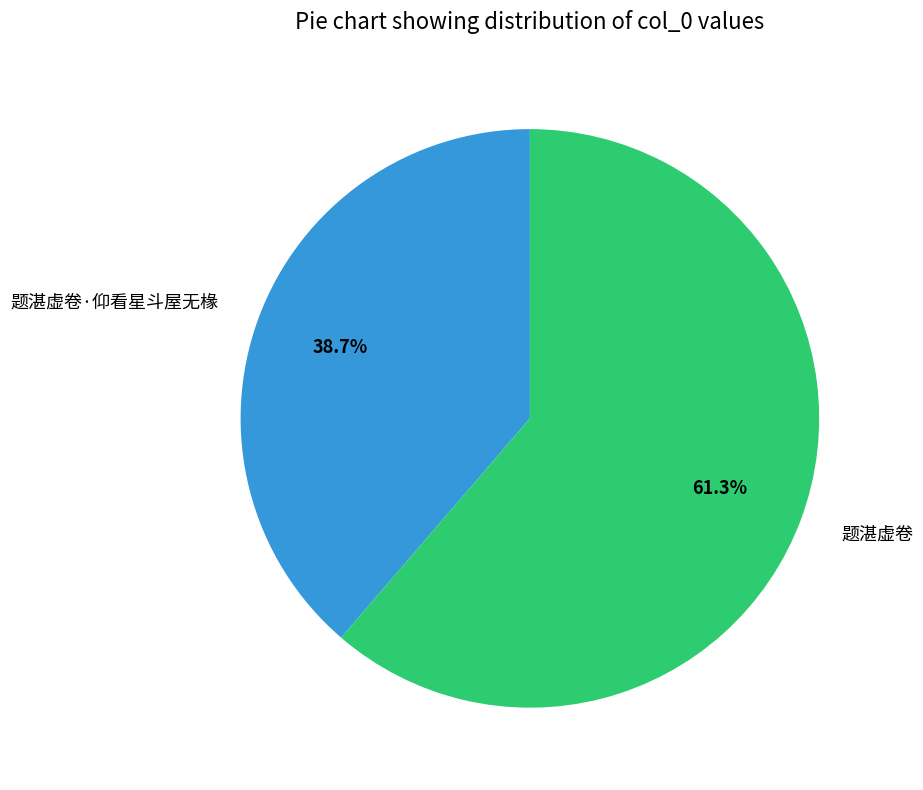

Is it true that 题湛虚卷·仰看星斗屋无椽 is 49% of the pie?

False